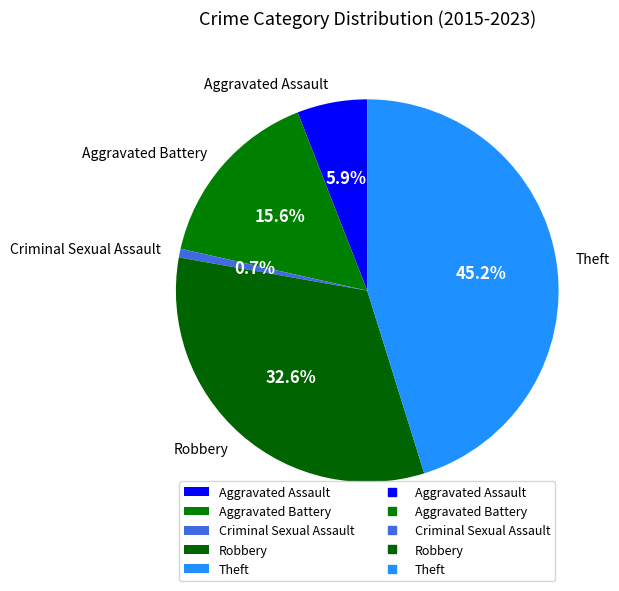

What percentage is the Theft slice, to the nearest percent?

45%